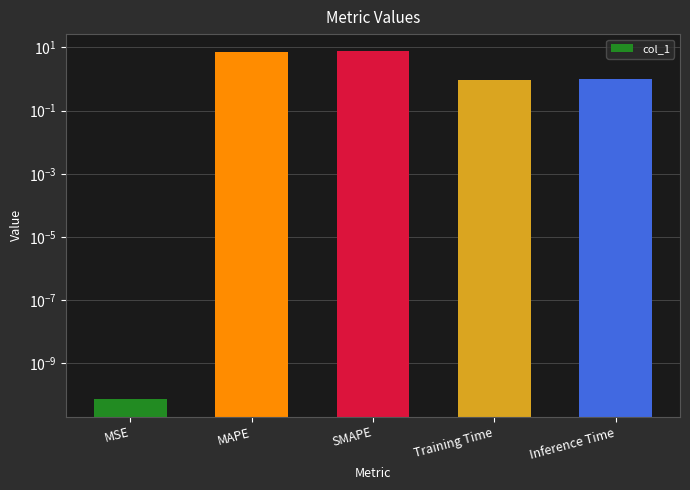

The value at Inference Time is 0.4. True or false?

False